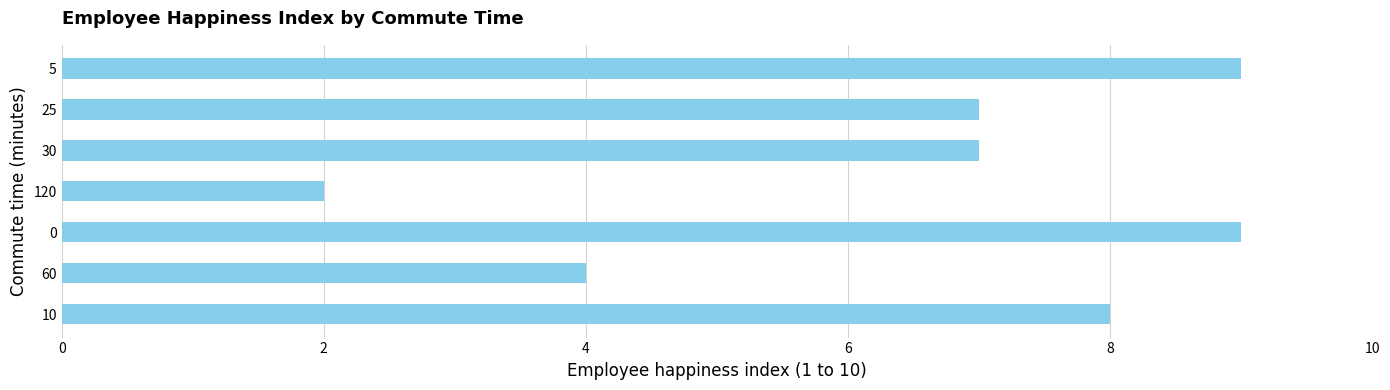

What is the change in value from 60 to 5?

+5